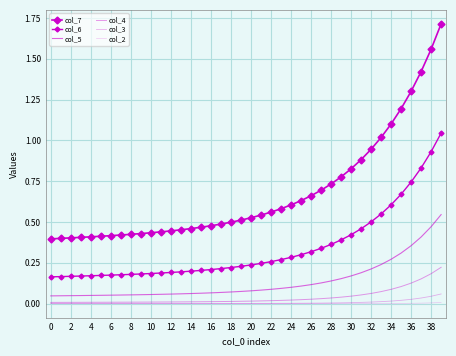

Reading left to right, transcribe all the data shown in this chart.

col_7: 0.4	0.4	0.4	0.4	0.4	0.4	0.4	0.4	0.4	0.4	0.4	0.4	0.4	0.5	0.5	0.5	0.5	0.5	0.5	0.5	0.5	0.5	0.6	0.6	0.6	0.6	0.7	0.7	0.7	0.8	0.8	0.9	0.9	1.0	1.1	1.2	1.3	1.4	1.6	1.7
col_6: 0.2	0.2	0.2	0.2	0.2	0.2	0.2	0.2	0.2	0.2	0.2	0.2	0.2	0.2	0.2	0.2	0.2	0.2	0.2	0.2	0.2	0.2	0.3	0.3	0.3	0.3	0.3	0.3	0.4	0.4	0.4	0.5	0.5	0.5	0.6	0.7	0.7	0.8	0.9	1.0
col_5: 0.0	0.0	0.0	0.0	0.1	0.1	0.1	0.1	0.1	0.1	0.1	0.1	0.1	0.1	0.1	0.1	0.1	0.1	0.1	0.1	0.1	0.1	0.1	0.1	0.1	0.1	0.1	0.1	0.1	0.2	0.2	0.2	0.2	0.2	0.3	0.3	0.4	0.4	0.5	0.5
col_4: 0.0	0.0	0.0	0.0	0.0	0.0	0.0	0.0	0.0	0.0	0.0	0.0	0.0	0.0	0.0	0.0	0.0	0.0	0.0	0.0	0.0	0.0	0.0	0.0	0.0	0.0	0.0	0.0	0.0	0.0	0.0	0.1	0.1	0.1	0.1	0.1	0.1	0.2	0.2	0.2
col_3: 0.0	0.0	0.0	0.0	0.0	0.0	0.0	0.0	0.0	0.0	0.0	0.0	0.0	0.0	0.0	0.0	0.0	0.0	0.0	0.0	0.0	0.0	0.0	0.0	0.0	0.0	0.0	0.0	0.0	0.0	0.0	0.0	0.0	0.0	0.0	0.0	0.0	0.0	0.0	0.1
col_2: 0.0	0.0	0.0	0.0	0.0	0.0	0.0	0.0	0.0	0.0	0.0	0.0	0.0	0.0	0.0	0.0	0.0	0.0	0.0	0.0	0.0	0.0	0.0	0.0	0.0	0.0	0.0	0.0	0.0	0.0	0.0	0.0	0.0	0.0	0.0	0.0	0.0	0.0	0.0	0.0